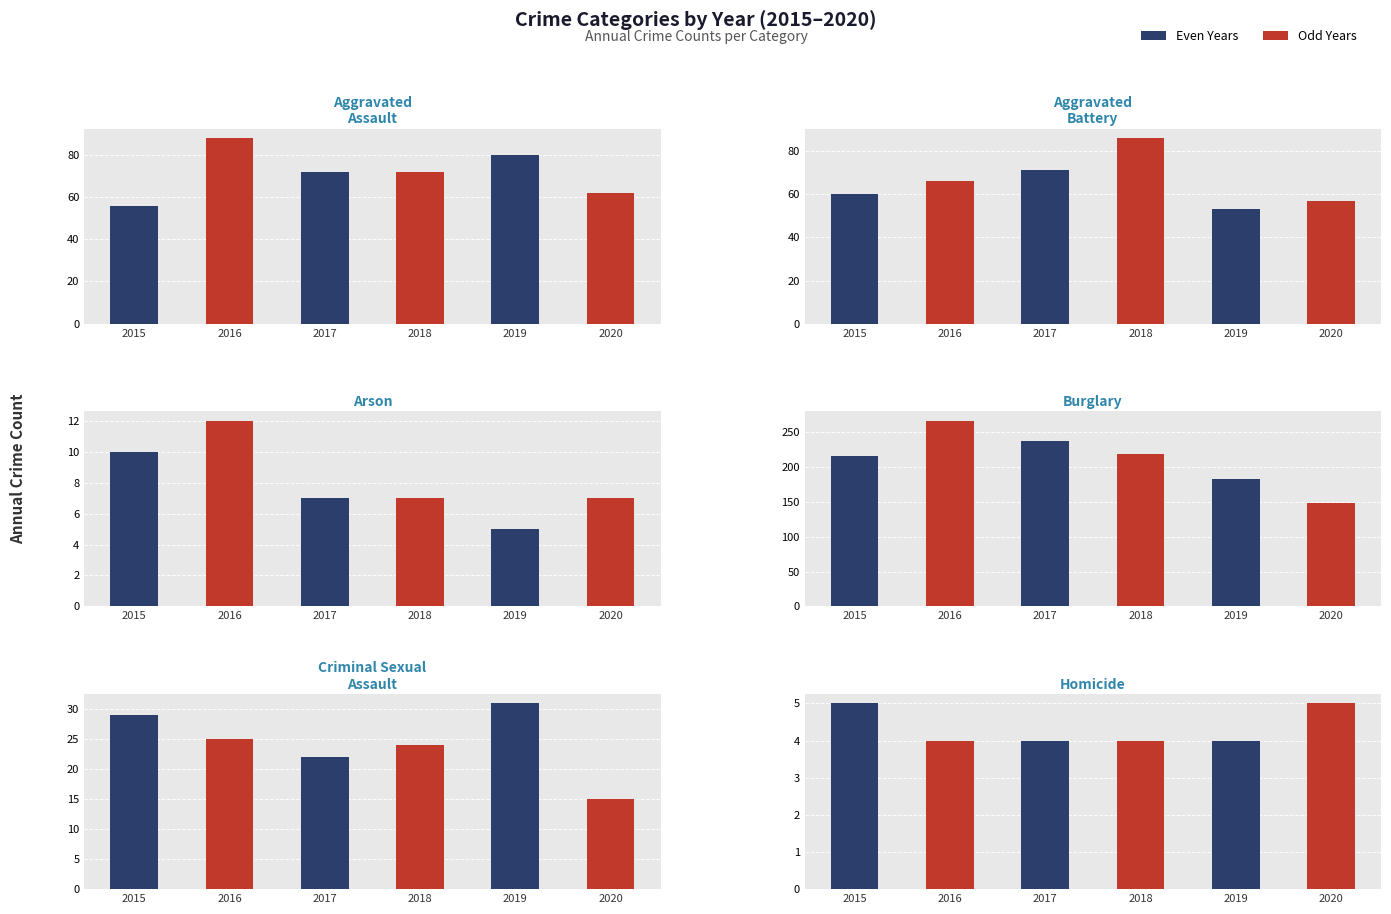

Count the Burglary values in the range 182 to 237.

4